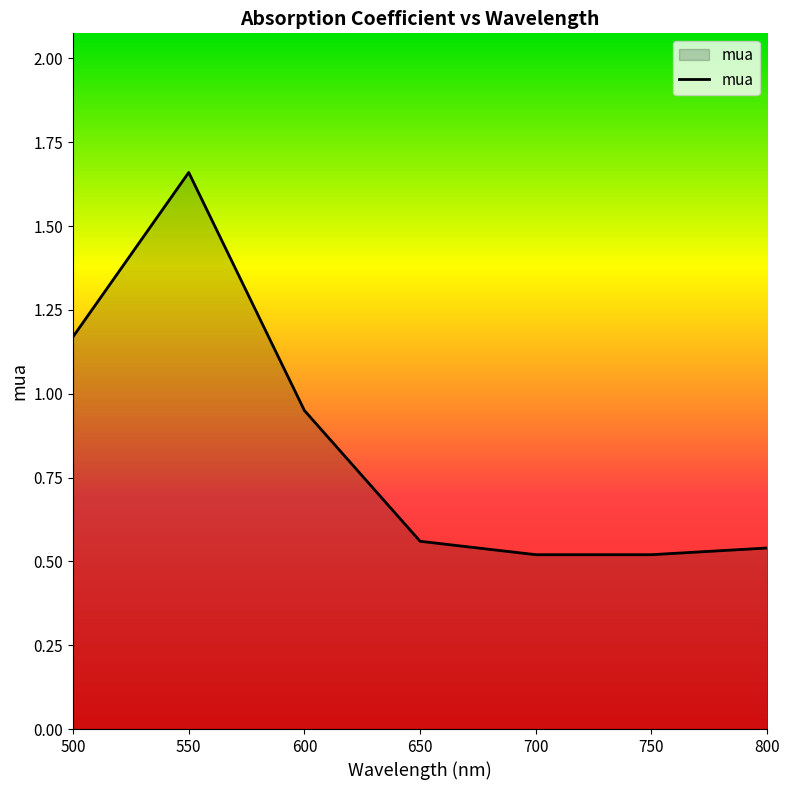

What is the sum of all values?

5.9